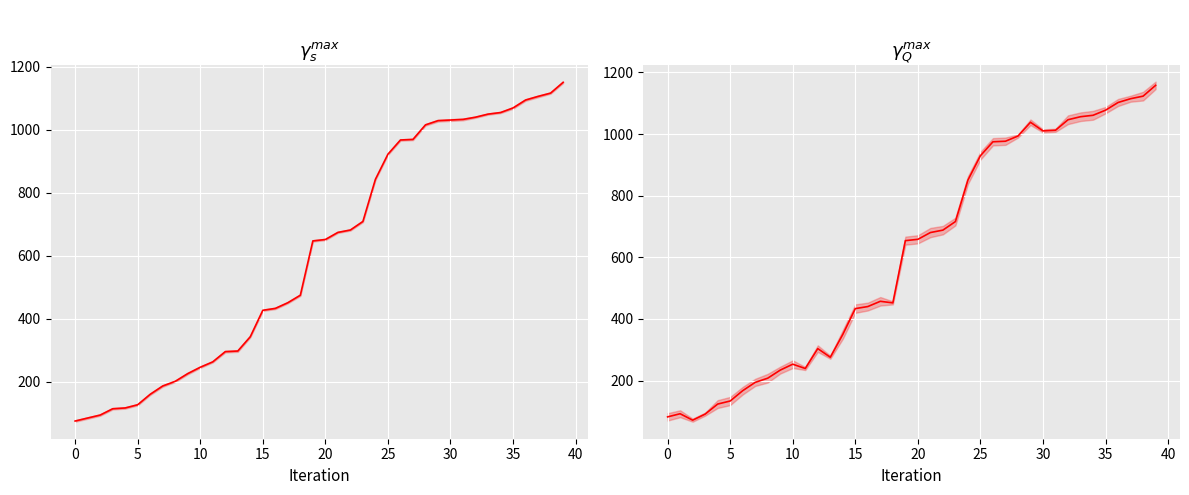

At which category does the chart reach its peak across all series?

39